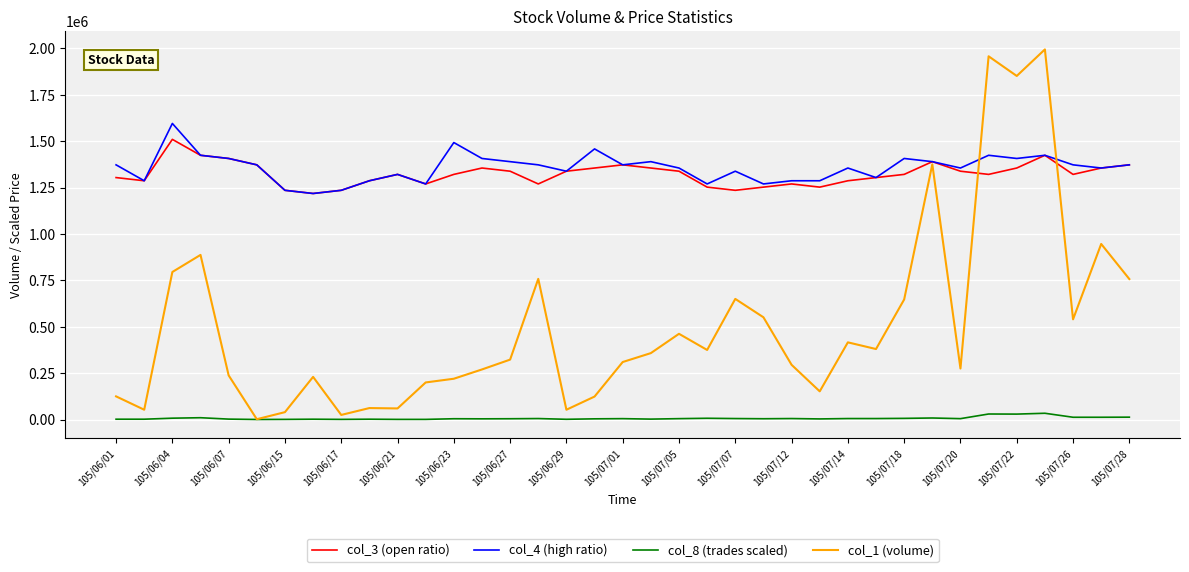

What is the greatest value displayed?

1994000.0